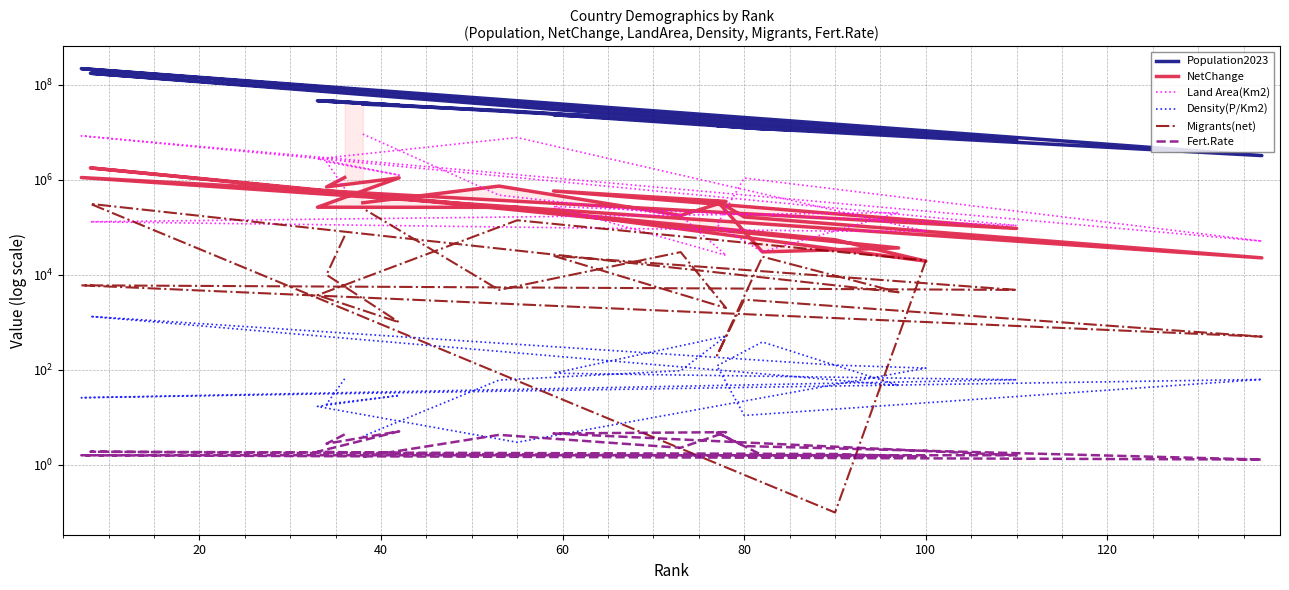

Does the chart have visible grid lines?

Yes